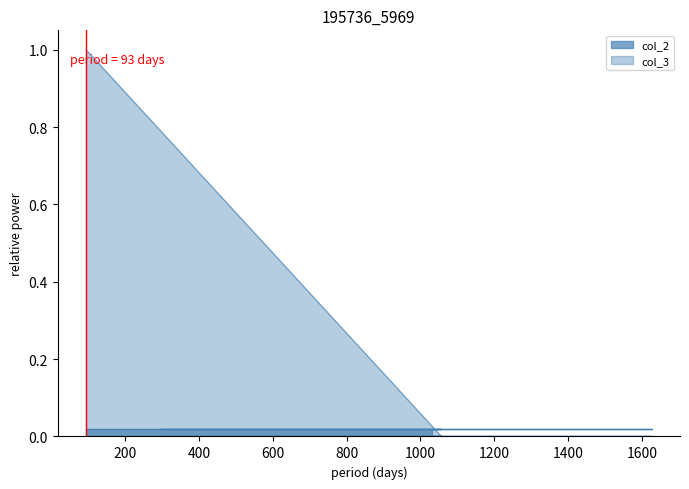

What is the difference between the maximum and minimum values?

1